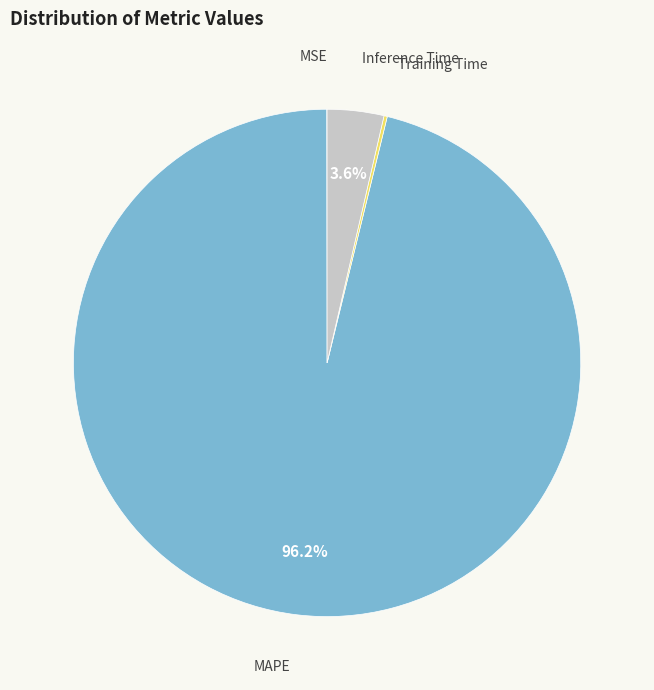

Does any single category account for the majority?

Yes